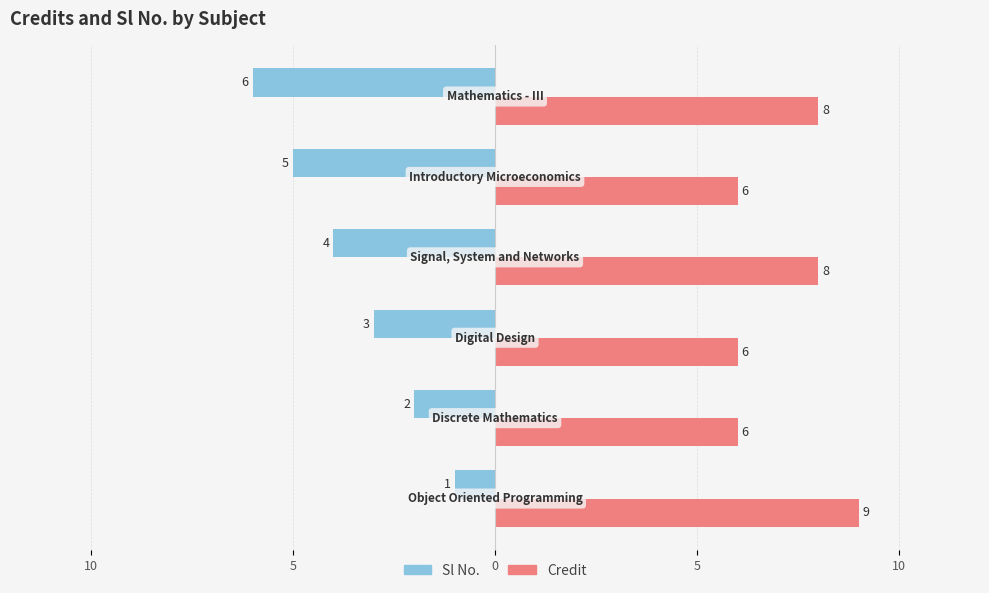

What are all the series names shown in the legend?

Sl No., Credit